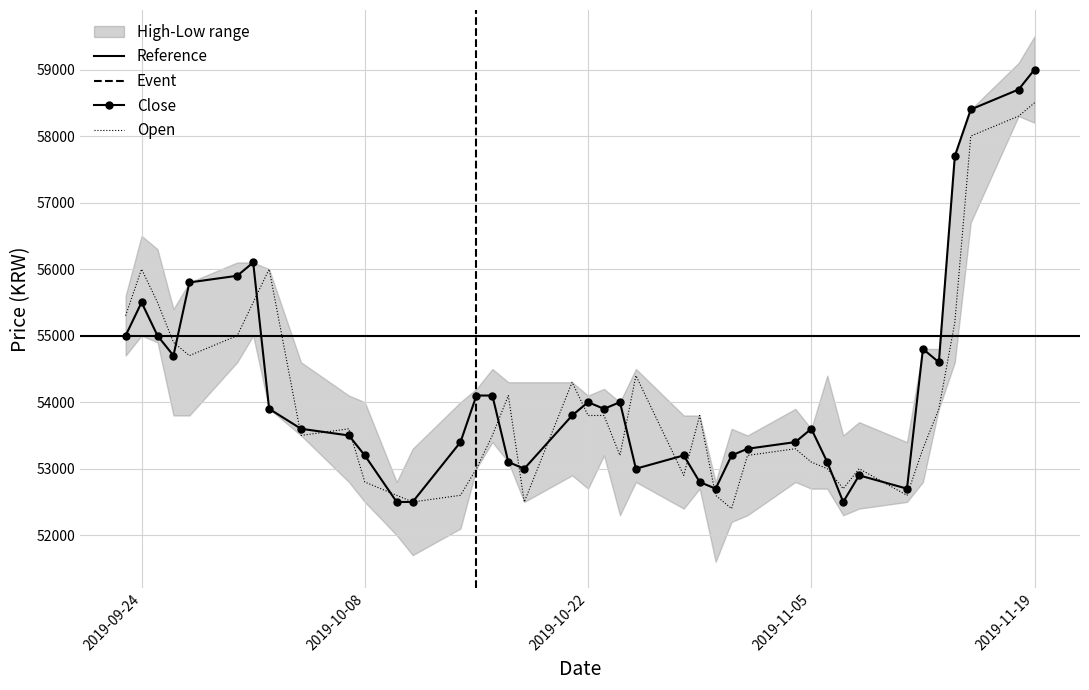

At which category is the sum across all series the highest?

2019-11-19